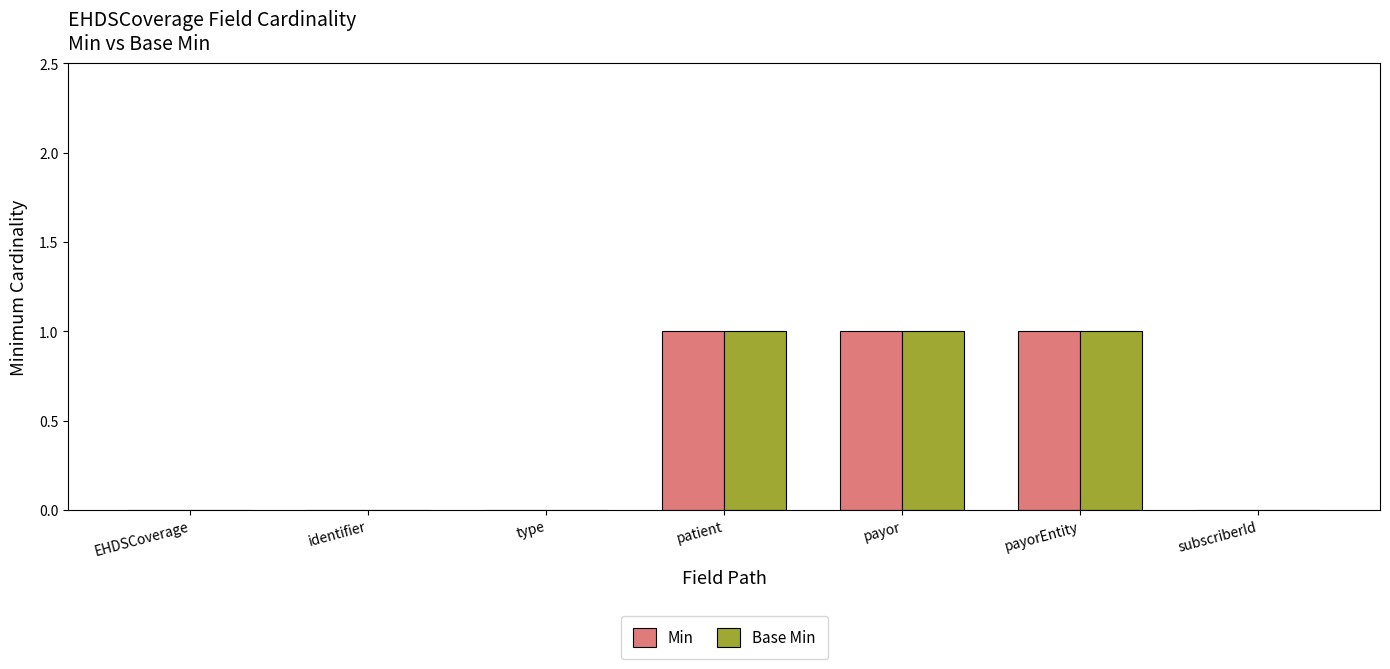

What is the sum of all Base Min values?

3